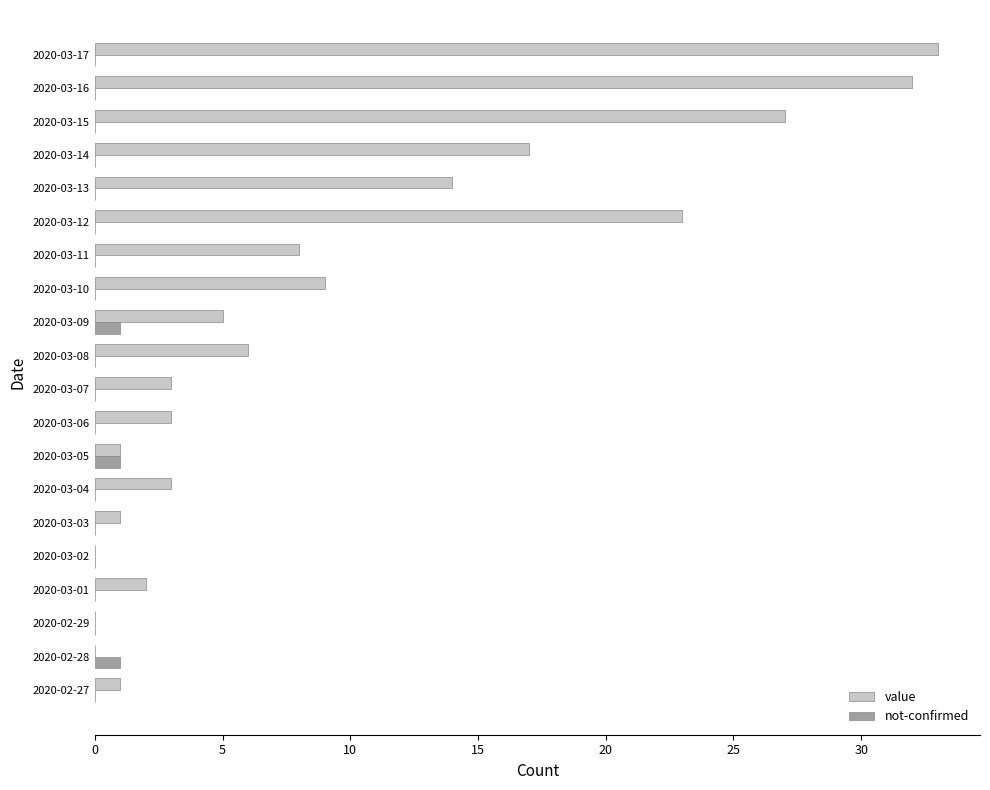

The value of value at 2020-03-10 is 9. True or false?

True